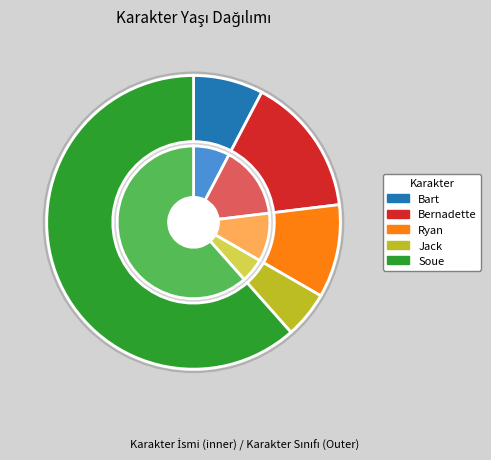

What percentage is the Bernadette slice, to the nearest percent?

15%